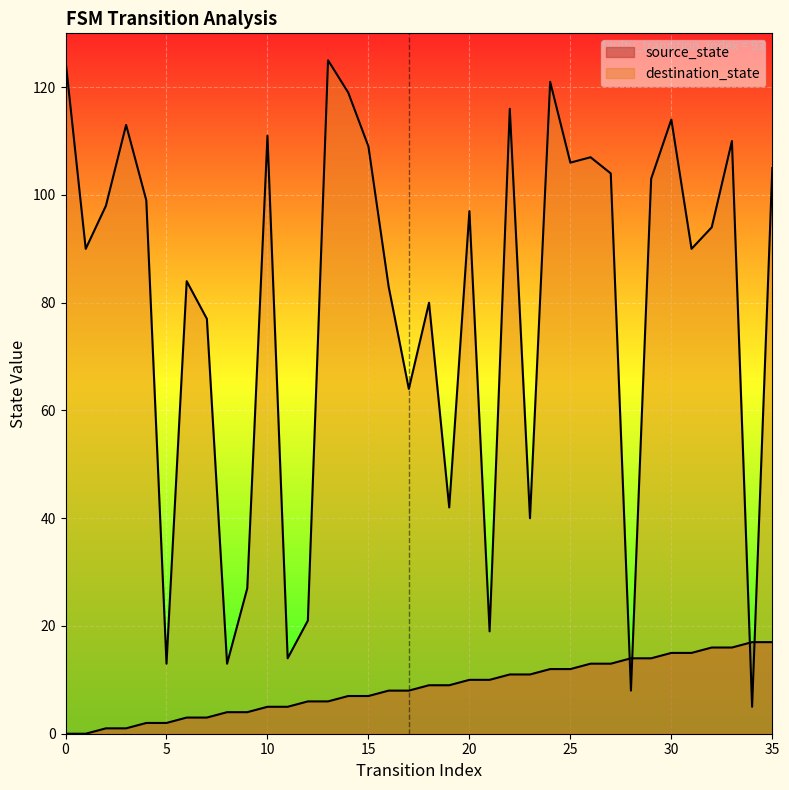

True or false: source_state has a value of 6 at 18.

False